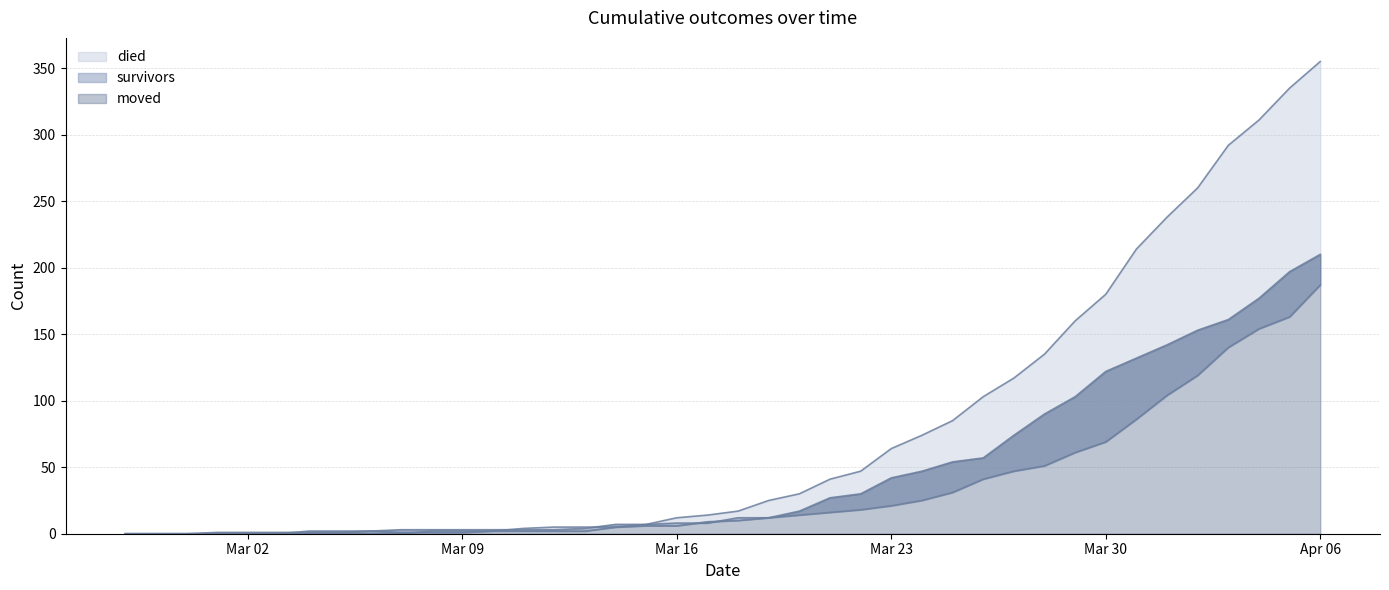

True or false: died has a value of 0 at 2020-03-03.

True